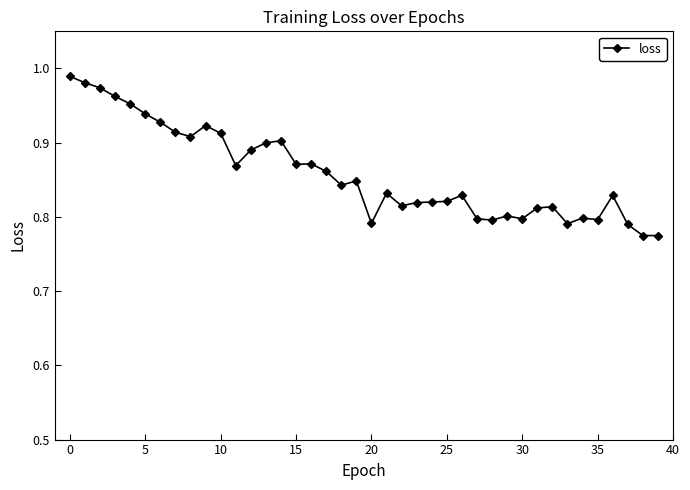

True or false: the data has more than 1 interior local peaks.

True